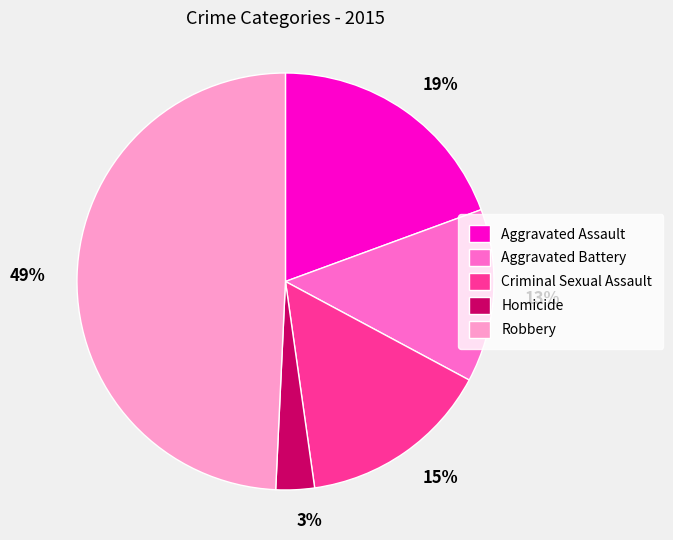

How many slices are in this pie chart?

5